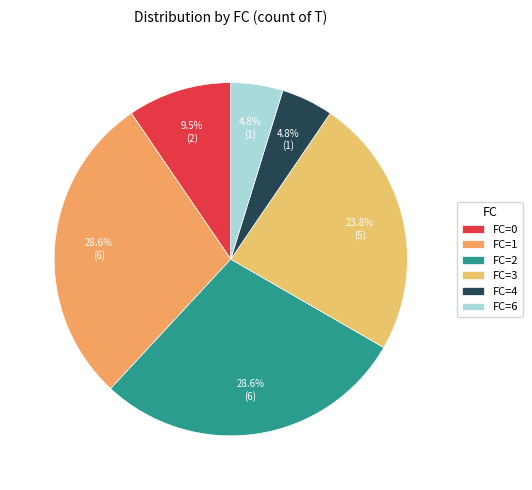

How many slices are in this pie chart?

6